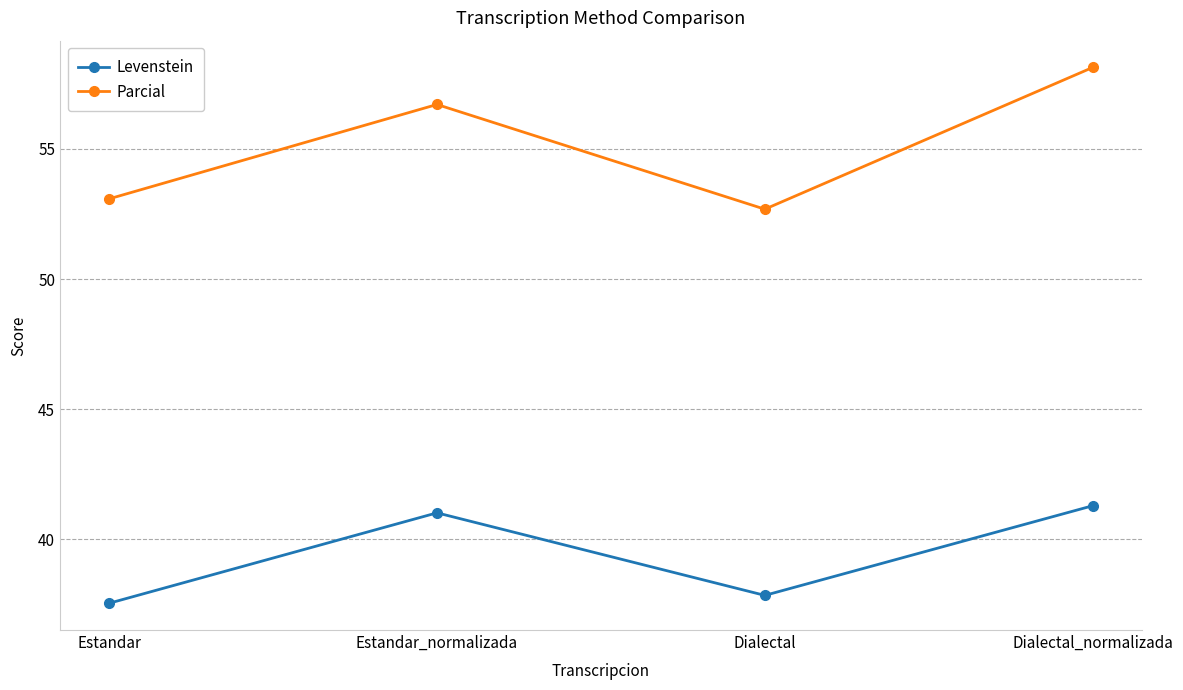

At which category does Levenstein reach its first local valley?

Dialectal